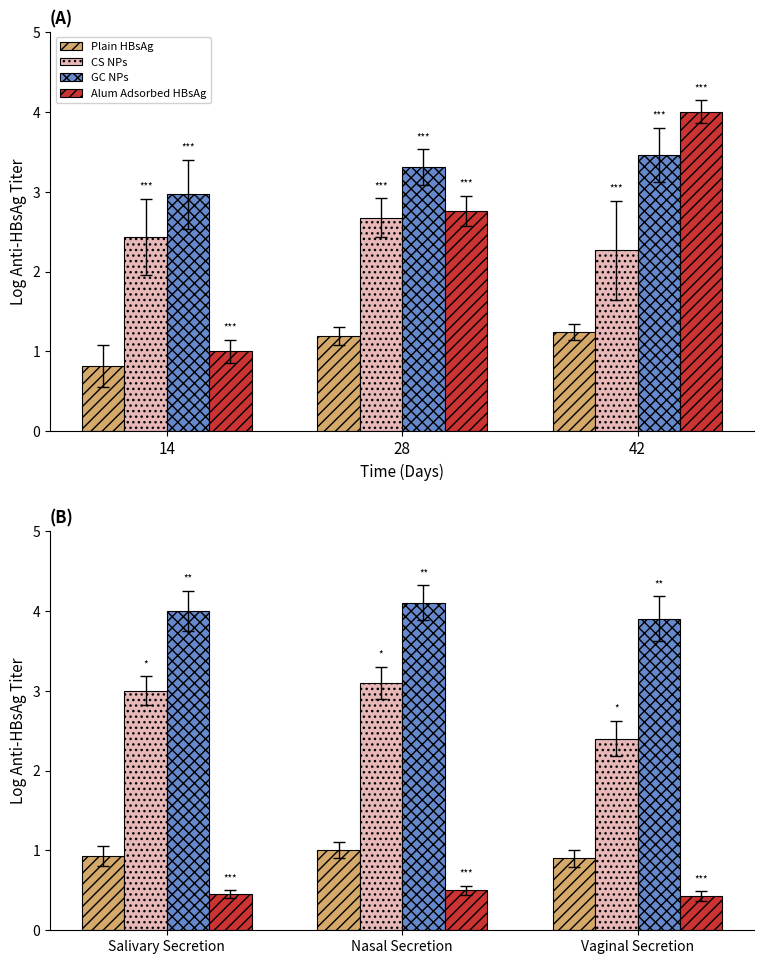

Where is CS NPs nearest to the value 2?

Vaginal Secretion